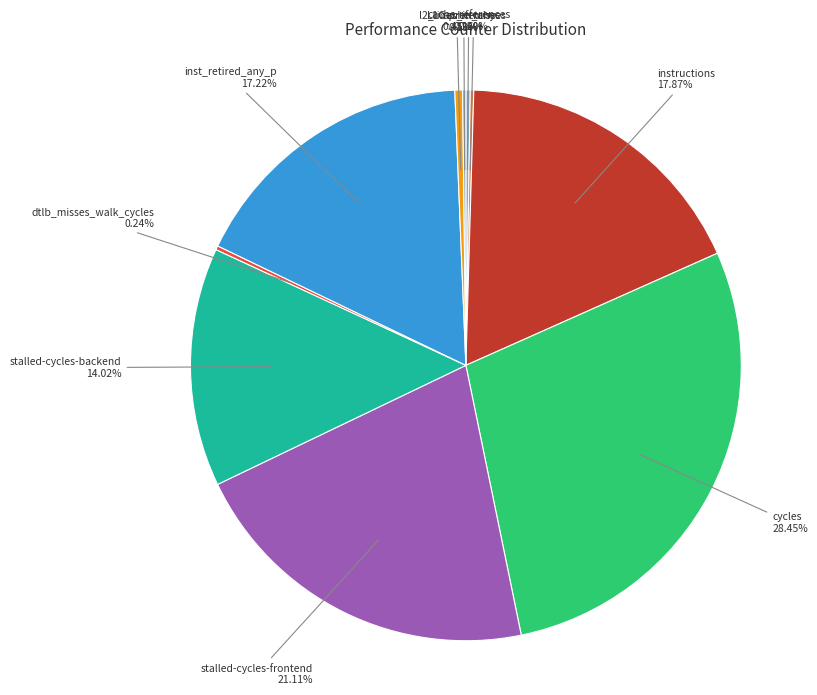

What portion of the pie excludes inst_retired_any_p?

82.8%